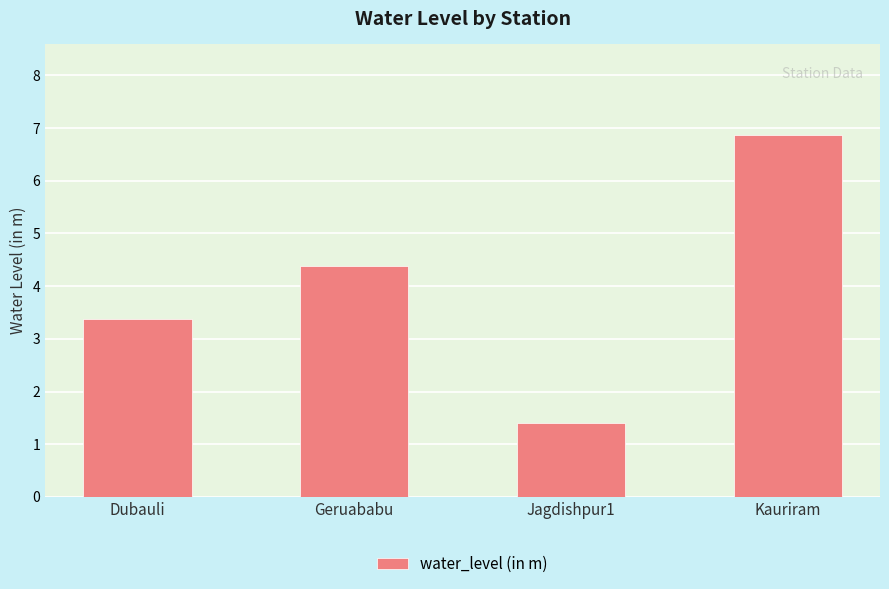

Reading left to right, what are all the values shown in this chart?

3.4	4.4	1.4	6.9